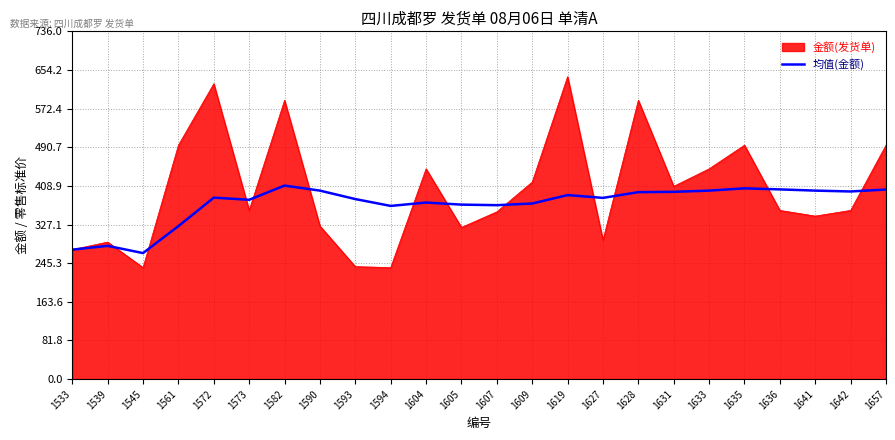

True or false: 均值(金额) has a value of 126.4 at 1657.

False